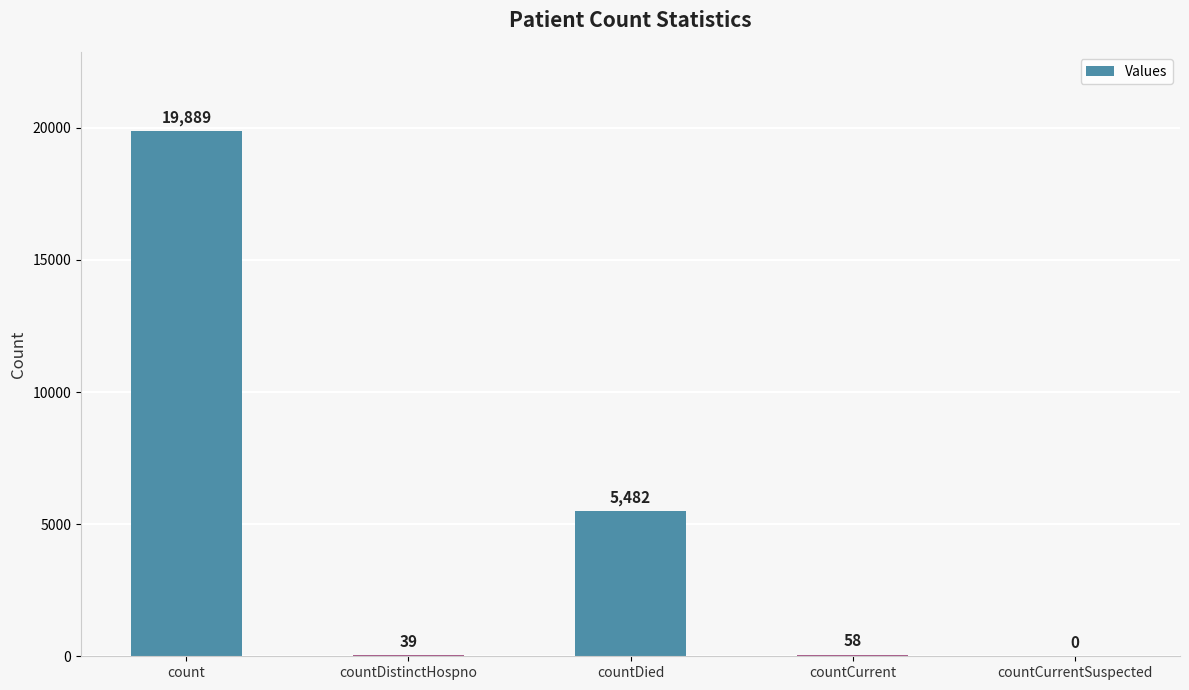

How many series are shown in this chart?

1